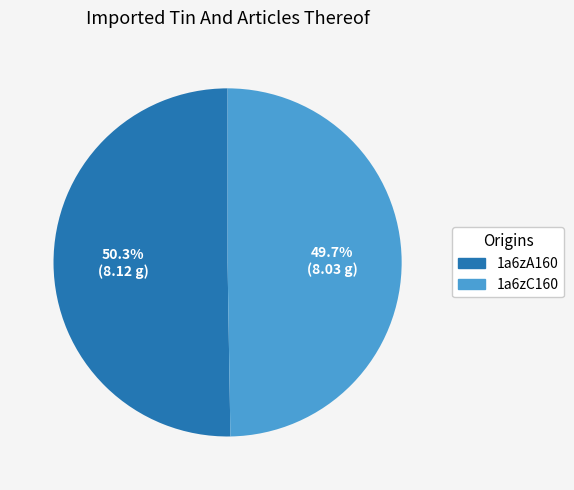

What is the ratio of the value at 1a6zC160 to the value at 1a6zA160?

1.0